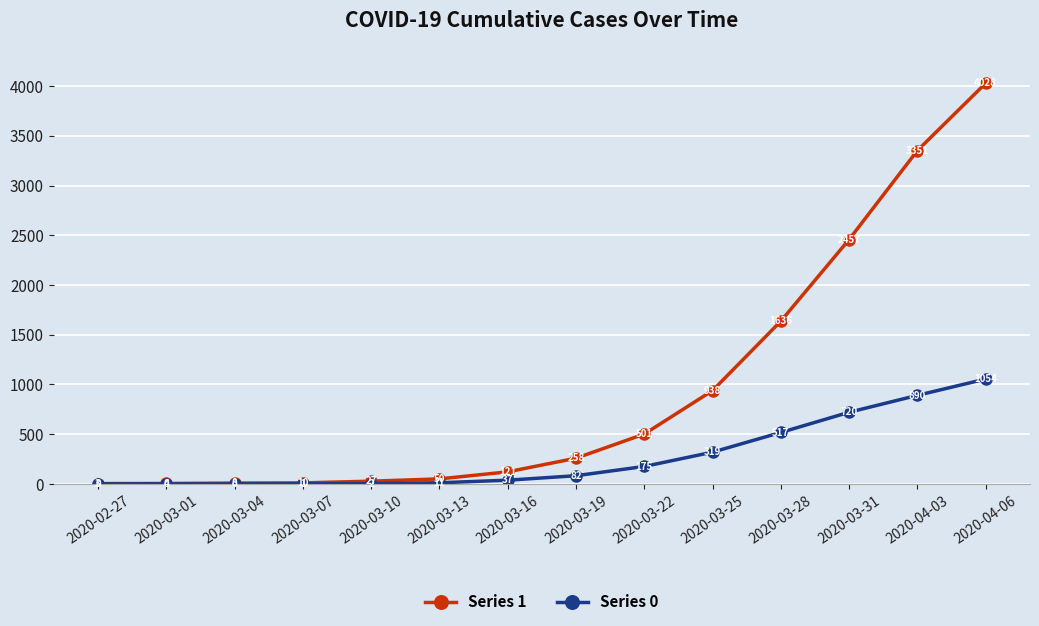

Count the number of categories in the chart.

14